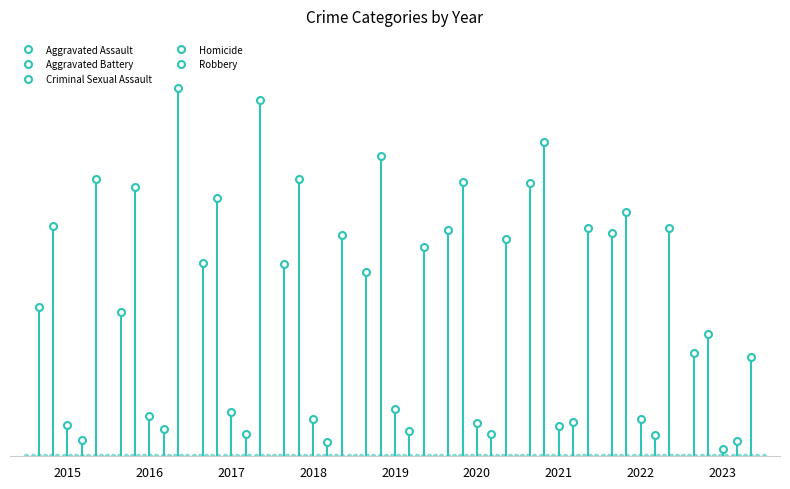

What is the spread (max minus min) of values at 2019?

294